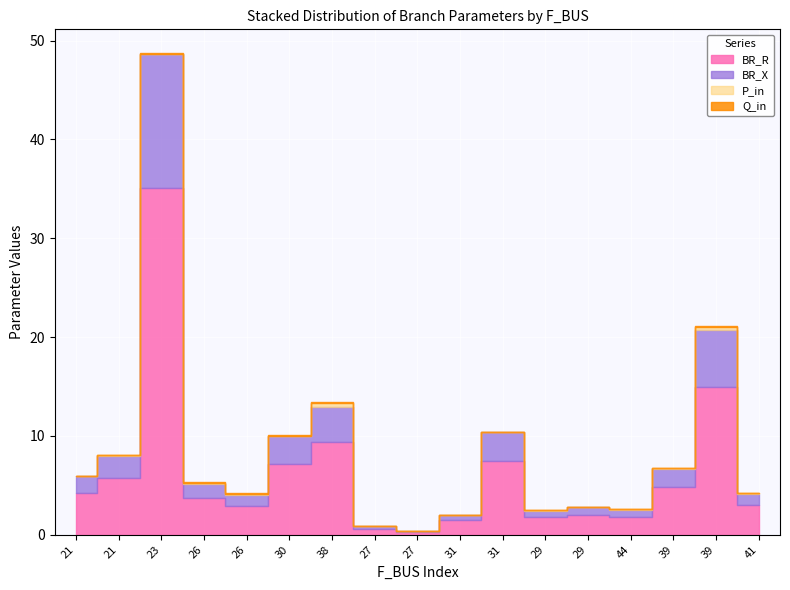

What are all the series names shown in the legend?

BR_R, BR_X, P_in, Q_in